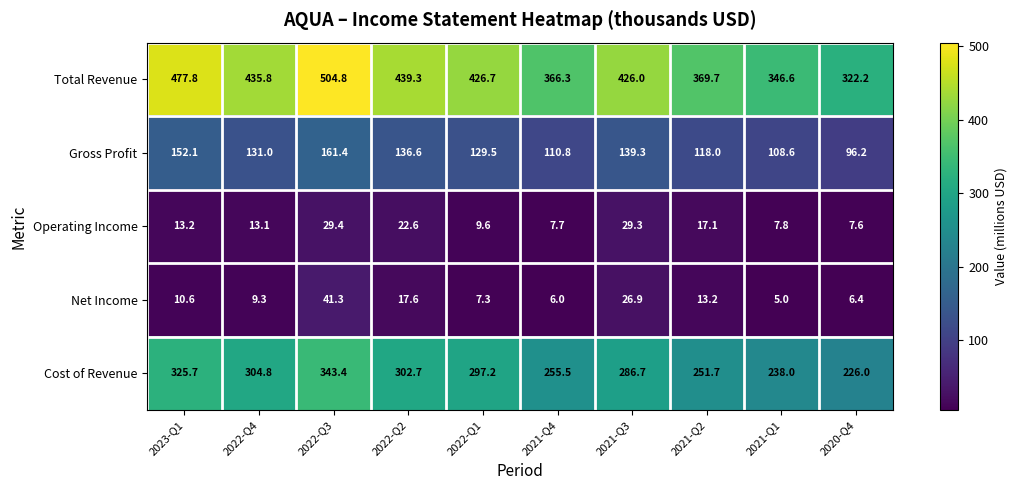

What is the difference between the maximum and second lowest values in the Gross Profit series?

52.8